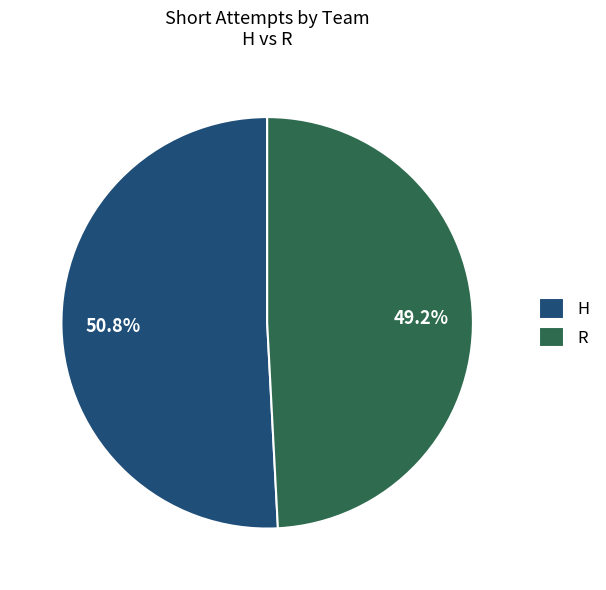

To the nearest percent, what percentage of the pie is H?

51%